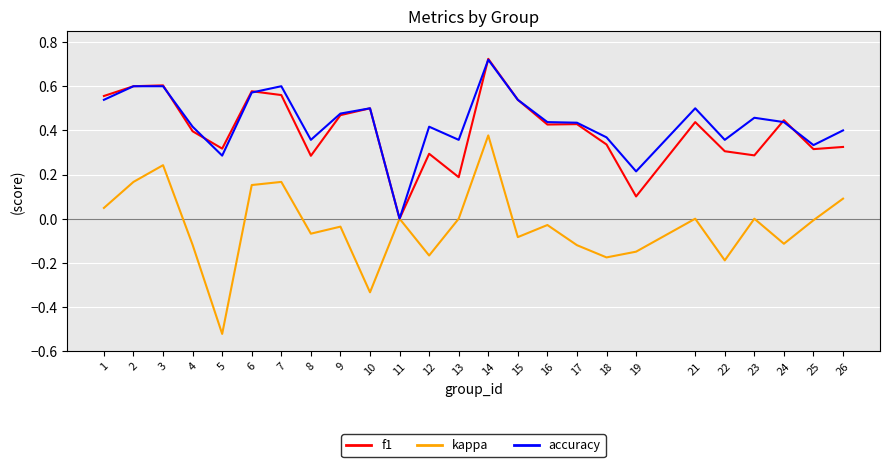

The value of f1 at 21 is 0.6. True or false?

False